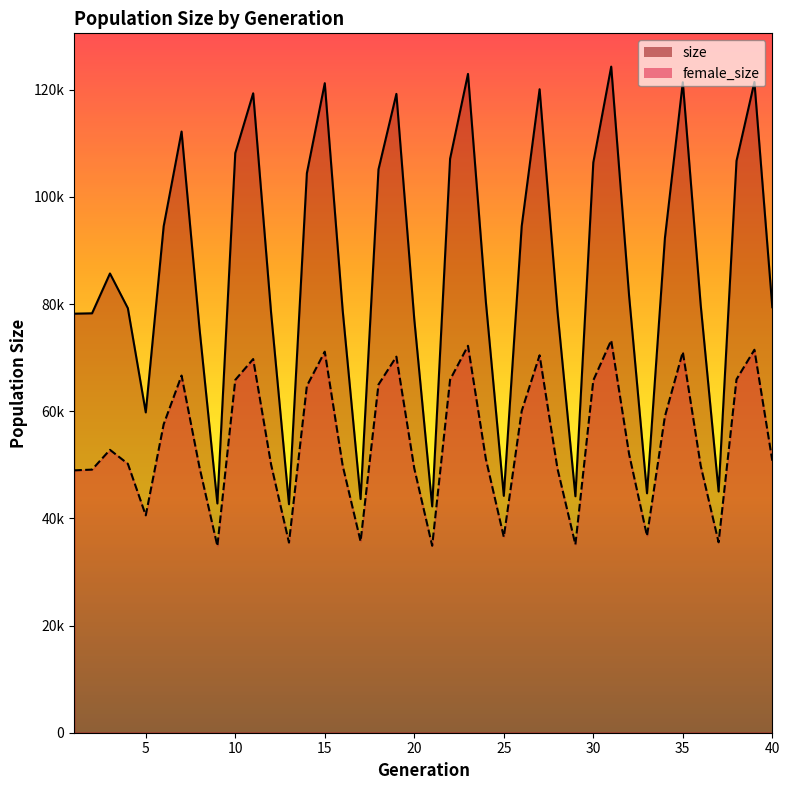

True or false: size and female_size cross at least once.

False